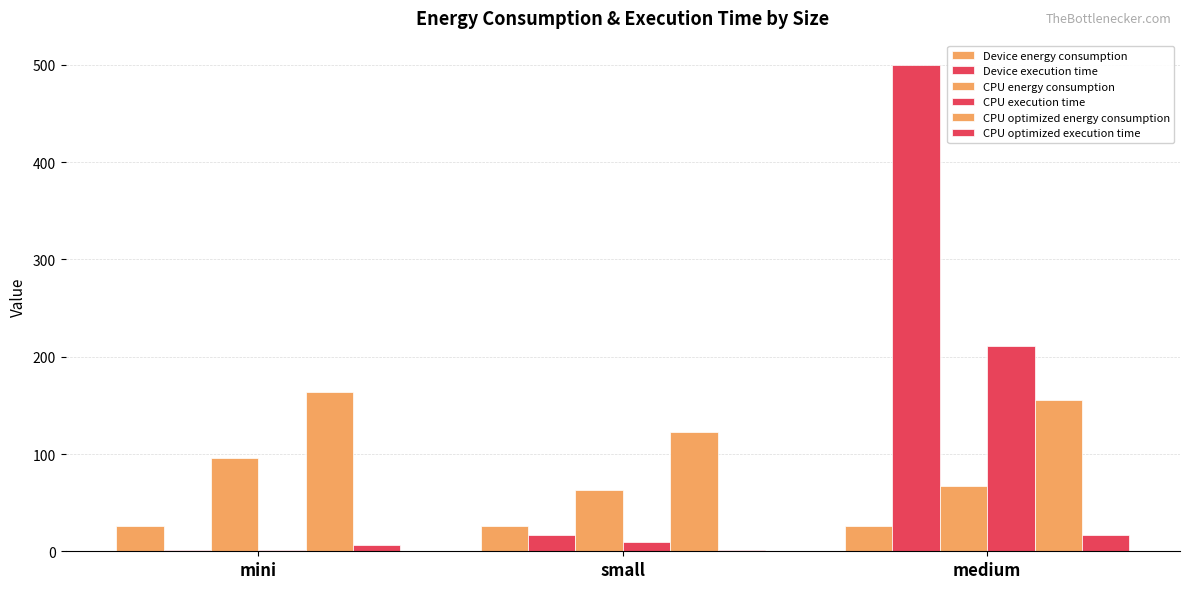

How many data points in CPU execution time are above 10?

2